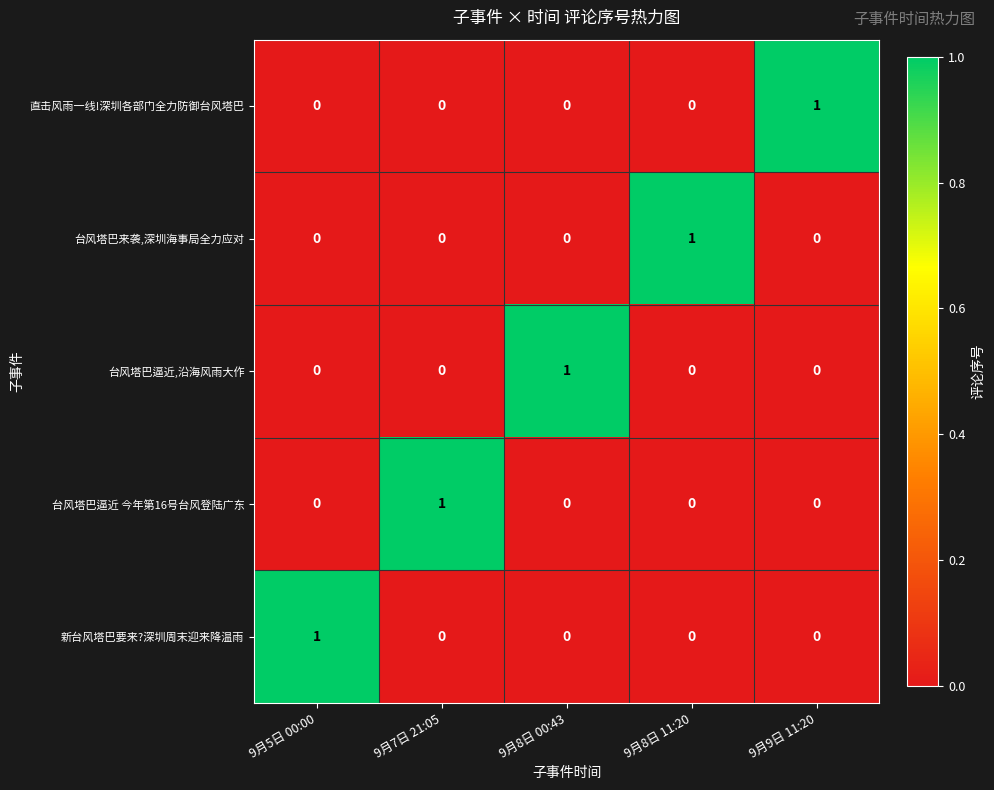

At how many categories does at least one series exceed 0?

5